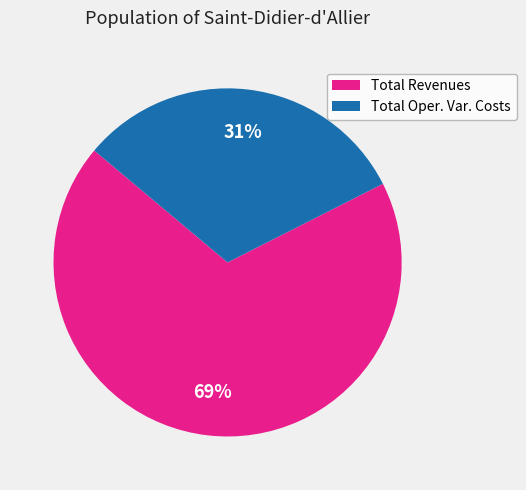

To the nearest percent, what is the combined percentage of Total Revenues and Total Oper. Var. Costs?

100%